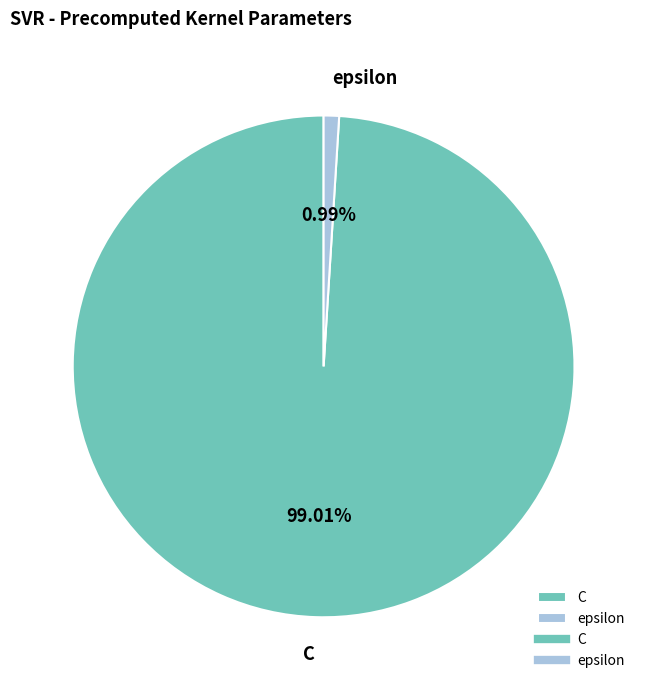

Rank the categories by value from lowest to highest.

epsilon, C